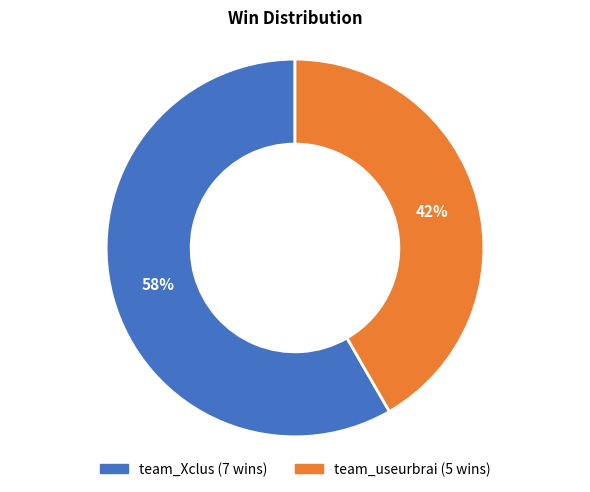

Between team_Xclus and team_useurbrai, which is larger?

team_Xclus